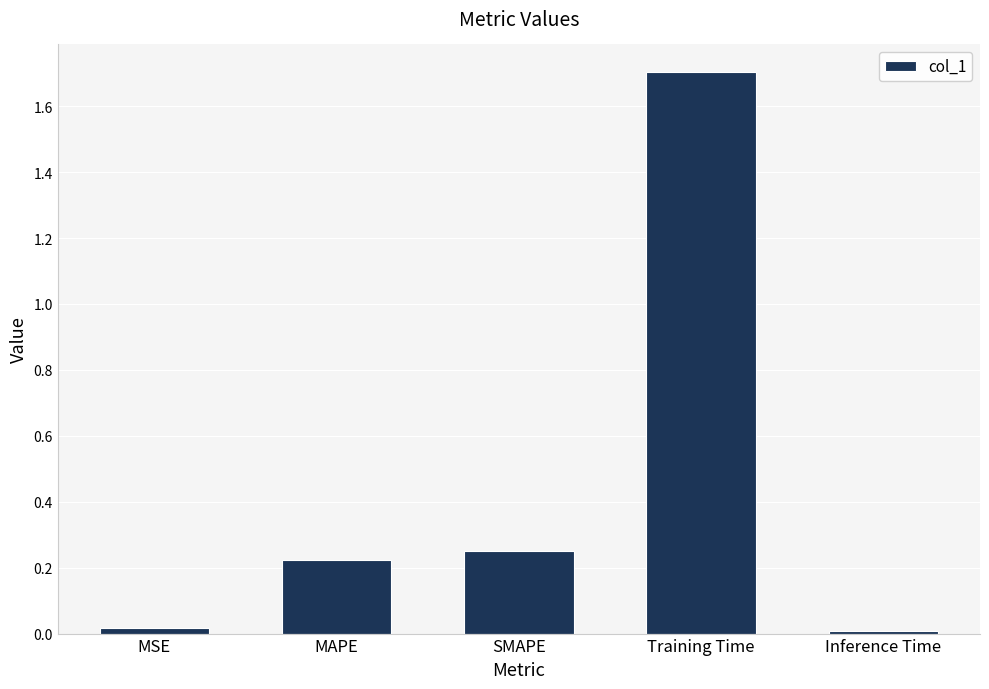

The chart shows a value of 1.7 at Training Time. True or false?

True